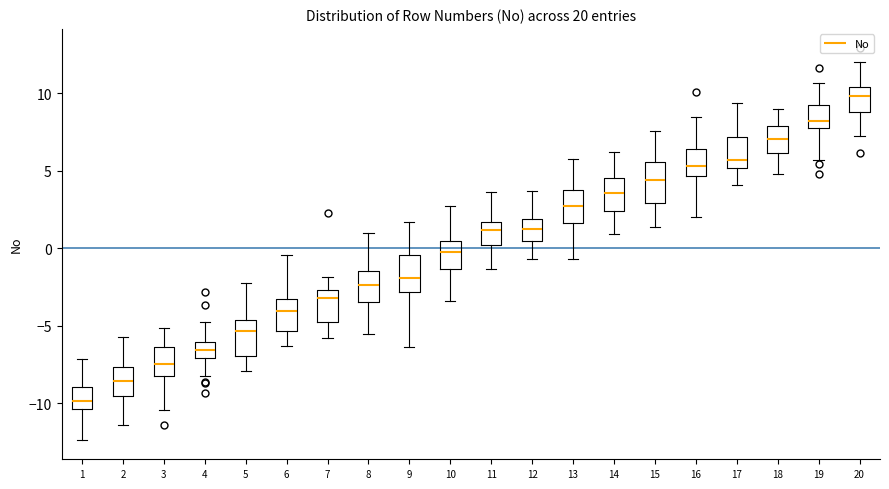

Reading left to right, transcribe this box plot: for each box, give where its median line is, the range the box spans, and where its two whiskers end, as read against the y-axis. The values are not printed on the chart, so give them approximately, as read against the axis.

1: median -10.0, box -10.5 to -9.0, whiskers -12.5 to -7.0
2: median -8.5, box -9.5 to -7.5, whiskers -11.5 to -5.5
3: median -7.5, box -8.5 to -6.5, whiskers -10.5 to -5.0
4: median -6.5, box -7.0 to -6.0, whiskers -8.5 to -5.0
5: median -5.5, box -7.0 to -4.5, whiskers -8.0 to -2.0
6: median -4.0, box -5.5 to -3.5, whiskers -6.5 to -0.5
7: median -3.0, box -5.0 to -2.5, whiskers -6.0 to -2.0
8: median -2.5, box -3.5 to -1.5, whiskers -5.5 to 1.0
9: median -2.0, box -3.0 to -0.5, whiskers -6.5 to 1.5
10: median -0.5, box -1.5 to 0.5, whiskers -3.5 to 2.5
11: median 1.0, box 0.0 to 1.5, whiskers -1.5 to 3.5
12: median 1.0, box 0.5 to 2.0, whiskers -0.5 to 3.5
13: median 3.0, box 1.5 to 3.5, whiskers -0.5 to 6.0
14: median 3.5, box 2.5 to 4.5, whiskers 1.0 to 6.0
15: median 4.5, box 3.0 to 5.5, whiskers 1.5 to 7.5
16: median 5.5, box 4.5 to 6.5, whiskers 2.0 to 8.5
17: median 5.5, box 5.0 to 7.0, whiskers 4.0 to 9.5
18: median 7.0, box 6.0 to 8.0, whiskers 5.0 to 9.0
19: median 8.0 (just above the box's lower edge), box 8.0 to 9.0, whiskers 5.5 to 10.5
20: median 10.0, box 9.0 to 10.5, whiskers 7.5 to 12.0